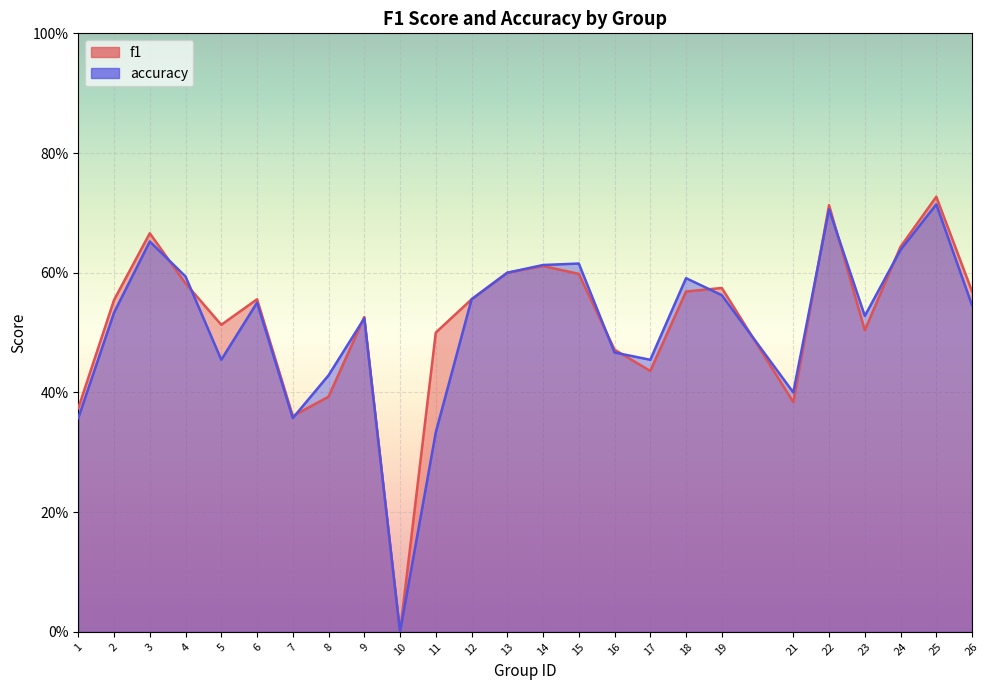

At 5, list the series in order from smallest to largest.

accuracy, f1